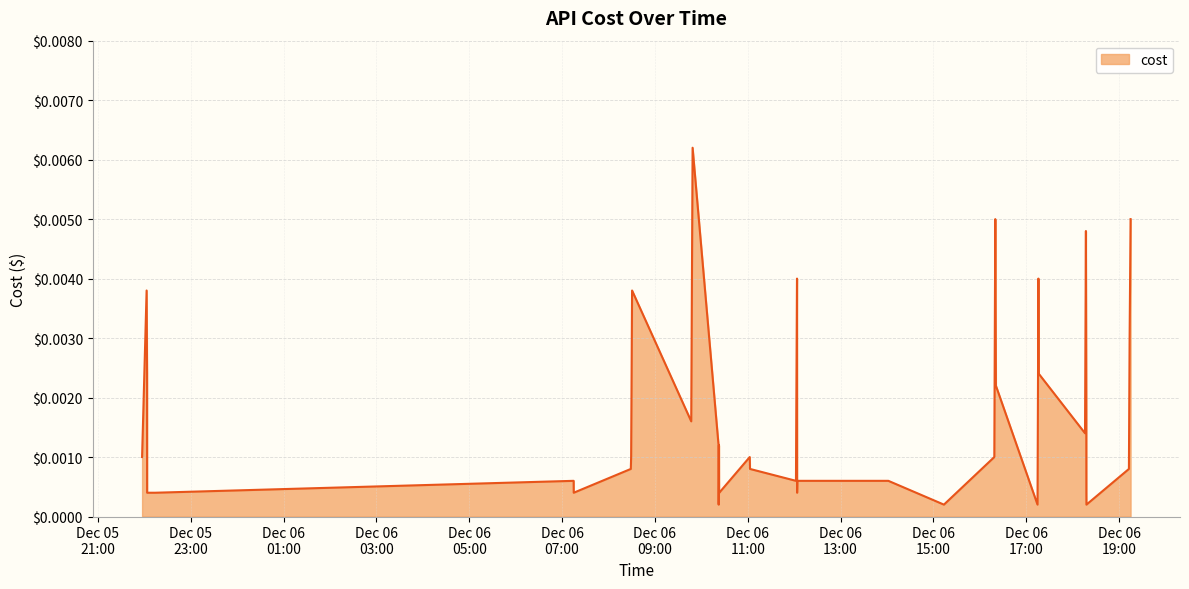

What is the label of the 19th point from the right?

2023-12-06 12:03:39